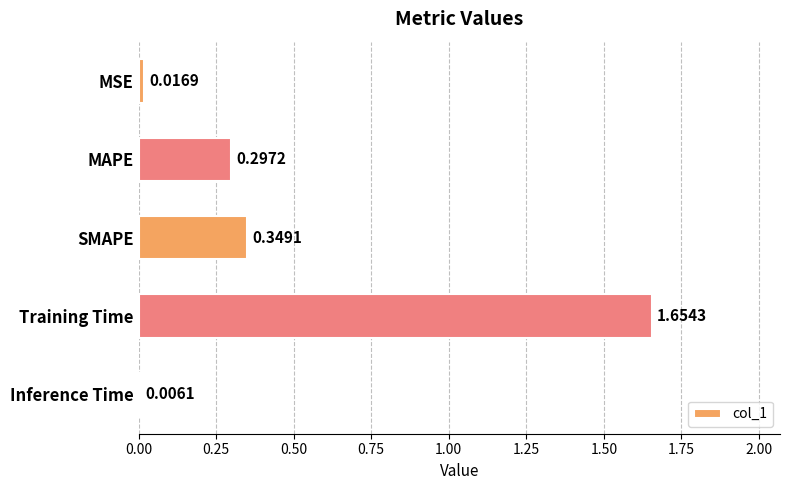

Between SMAPE and Inference Time, which is larger?

SMAPE